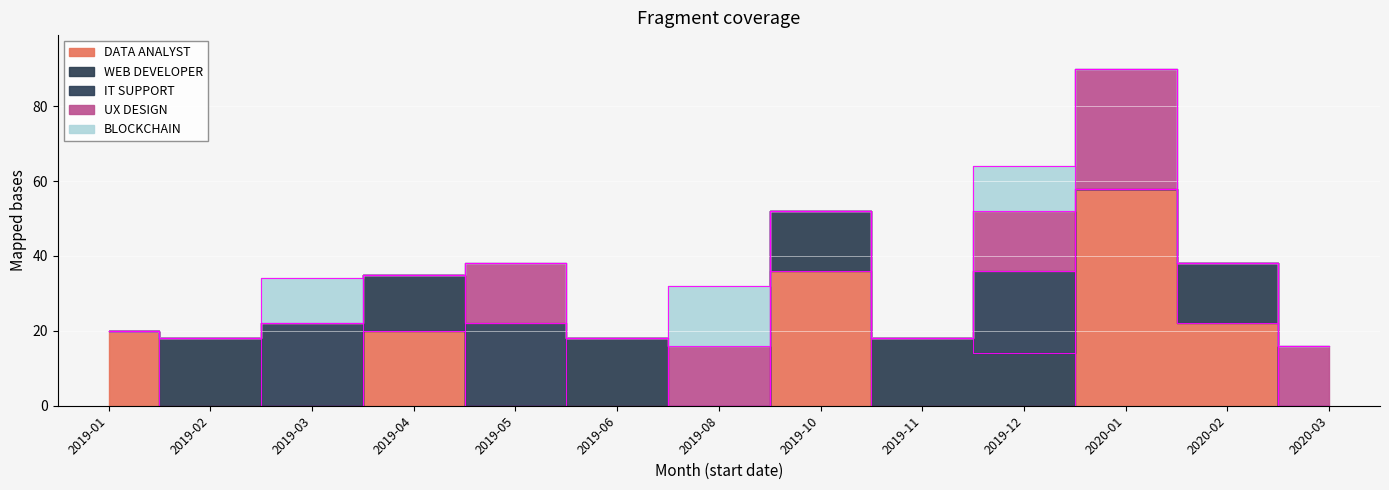

Which series has the largest total across all categories?

DATA ANALYST